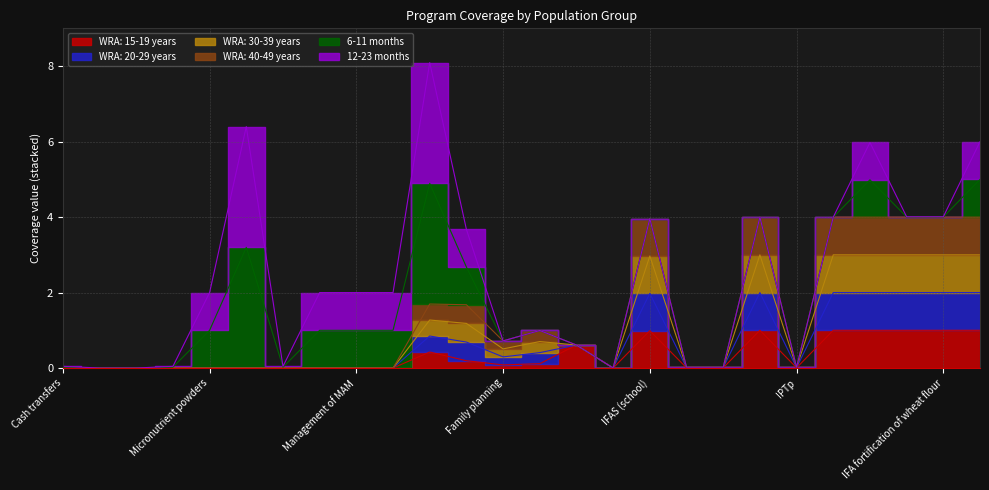

Which series has the largest total across all categories?

WRA: 20-29 years